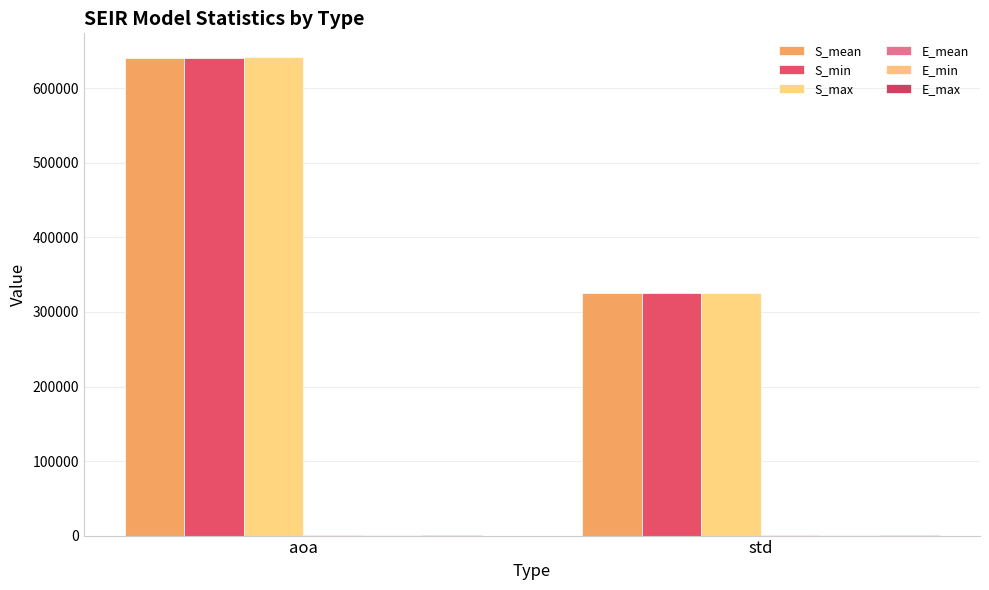

At how many categories does at least one series exceed 98796?

2